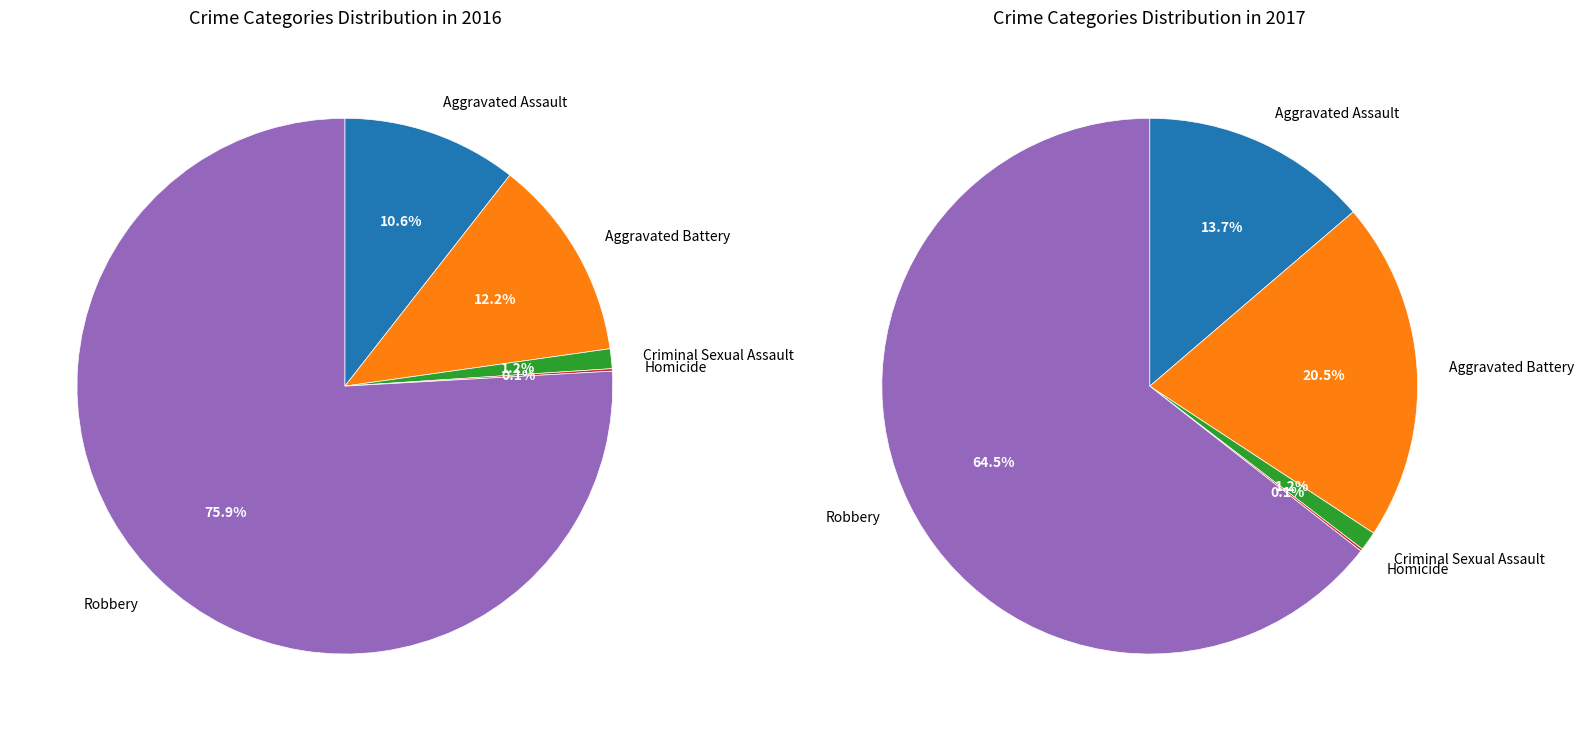

Does Aggravated Battery represent more than half of the total?

No